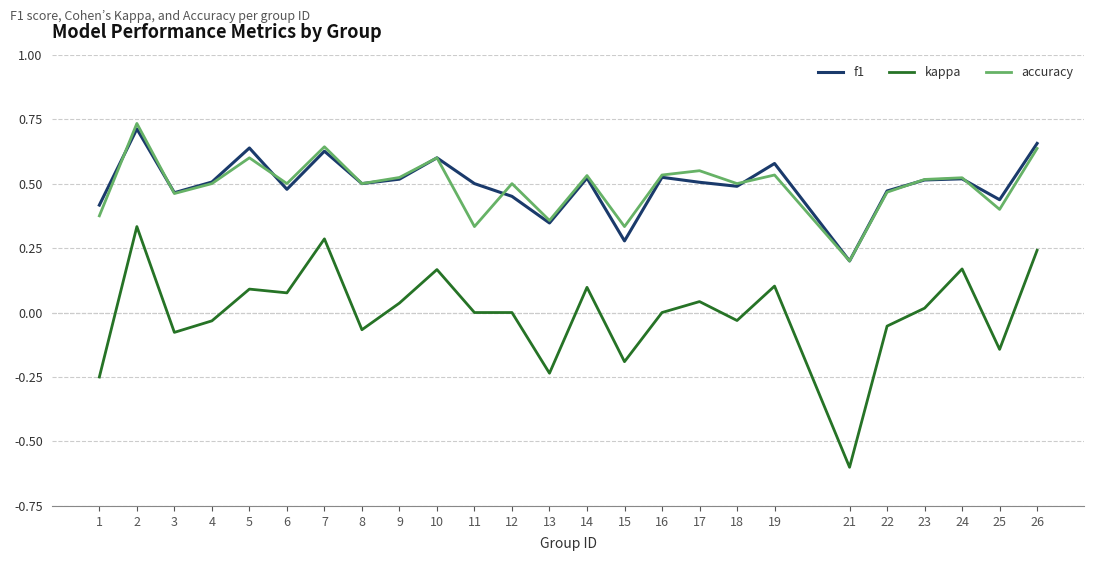

How many lines are shown in the chart?

3